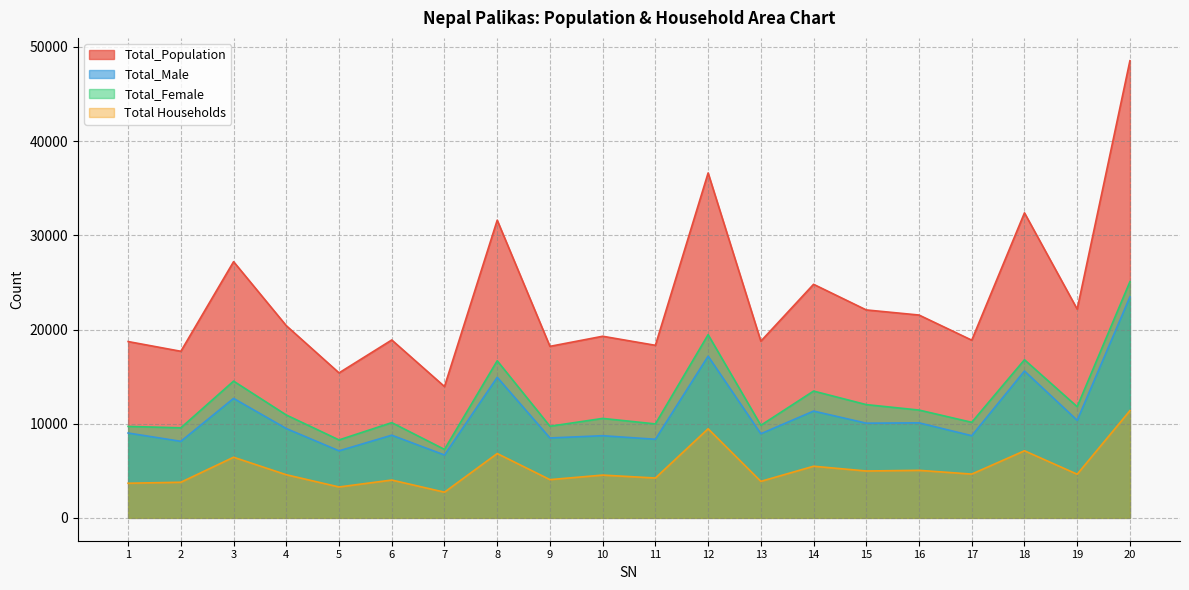

Where does the Total_Male series first go above 9482?

3